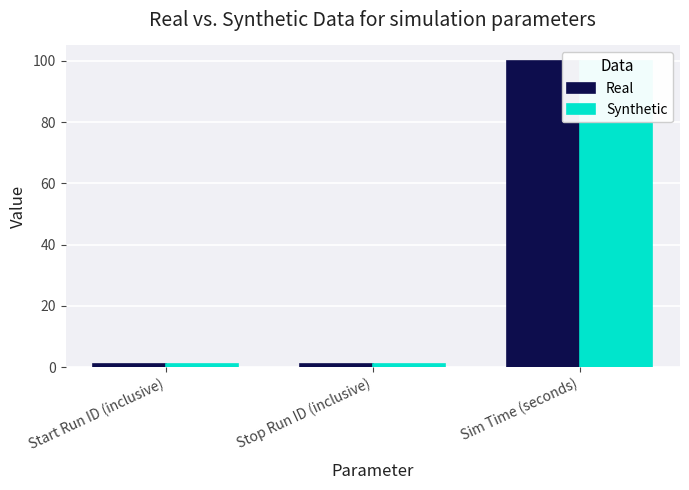

What is the difference between the maximum and second lowest values in the Real series?

99